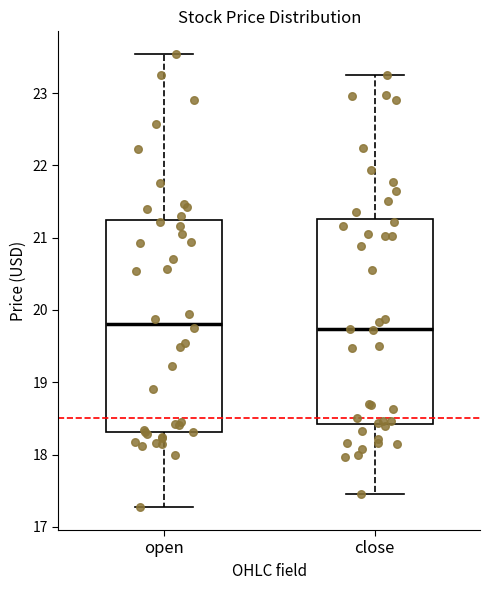

Reading left to right, read every box against the y-axis: the position of its median line, the range the box covers, and the ends of its whiskers. The values are not printed on the chart, so give them approximately, as read against the axis.

open: median 19.8, box 18.3 to 21.2, whiskers 17.3 to 23.5
close: median 19.7, box 18.4 to 21.3, whiskers 17.5 to 23.3